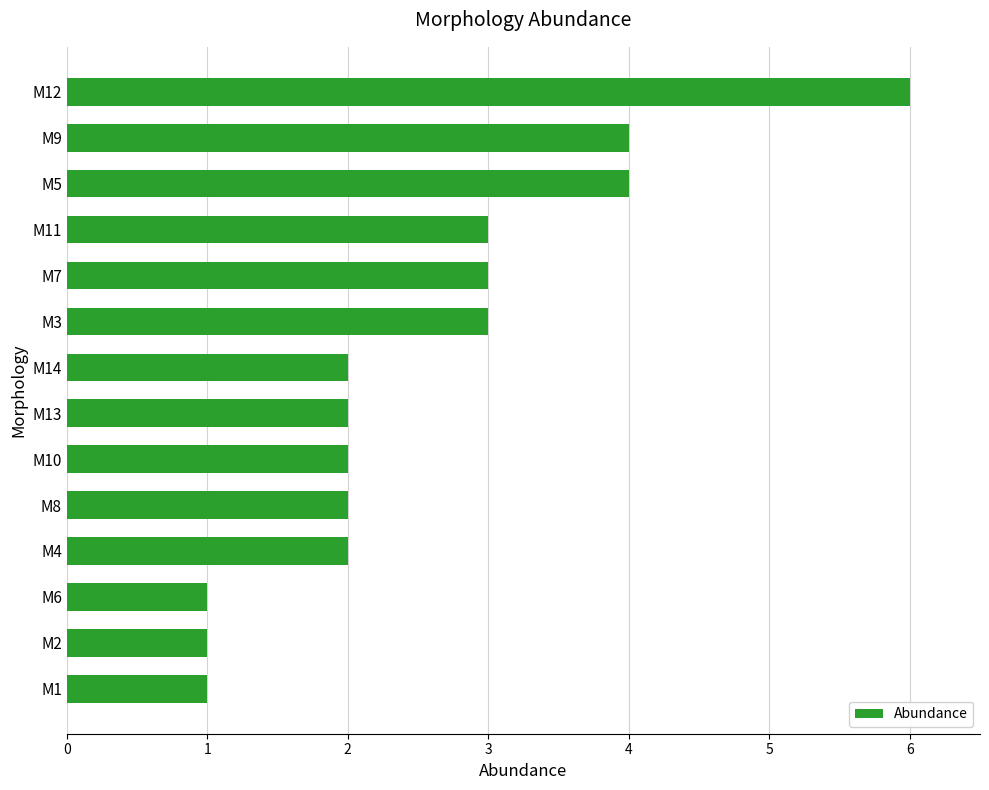

What is the average value?

3